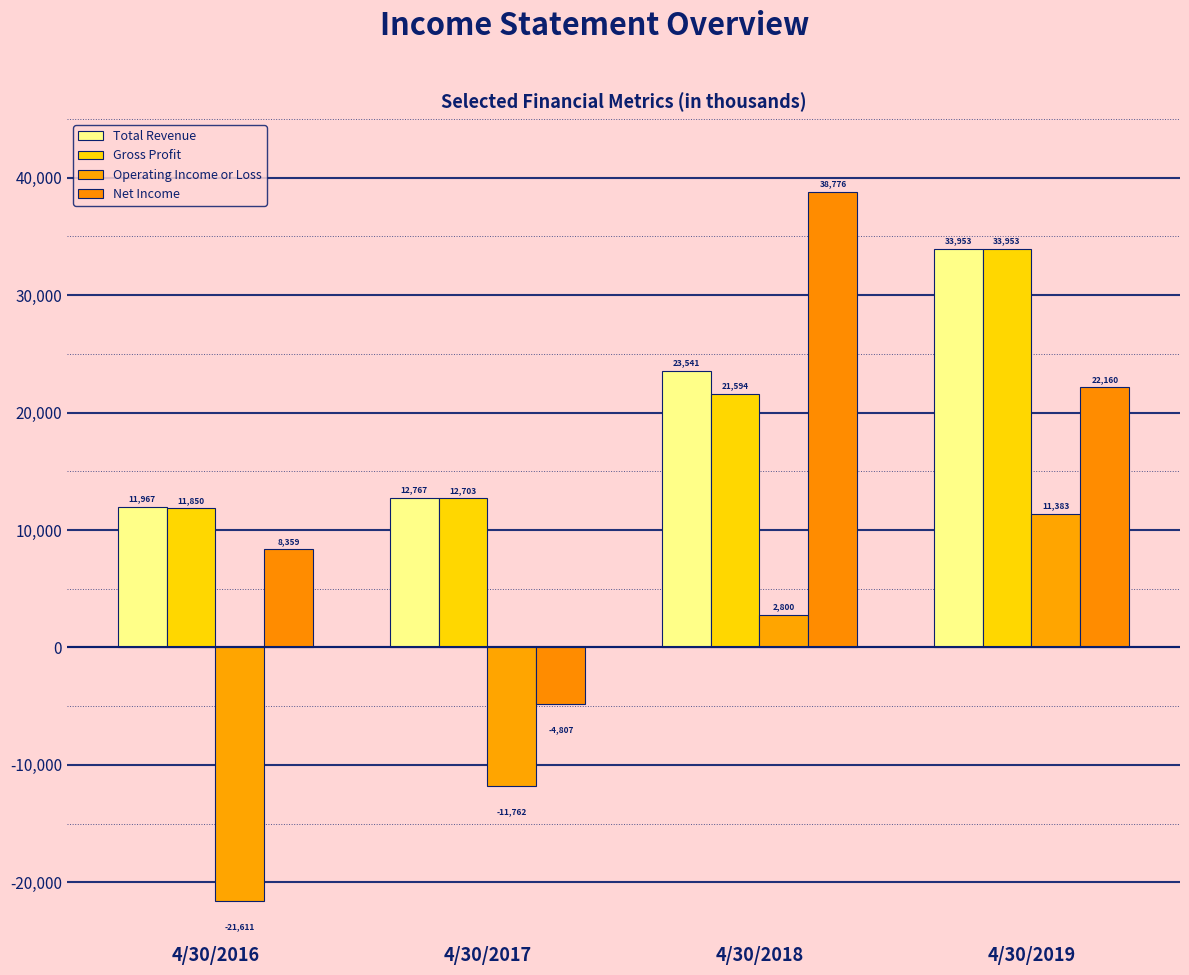

At which category is the sum across all series the highest?

4/30/2019